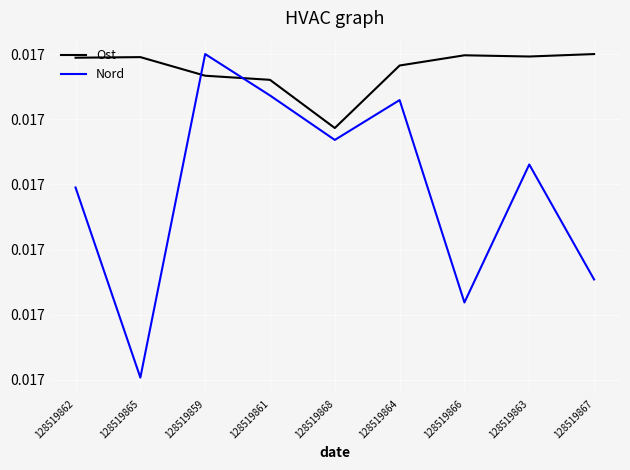

What are all the series names shown in the legend?

Ost, Nord